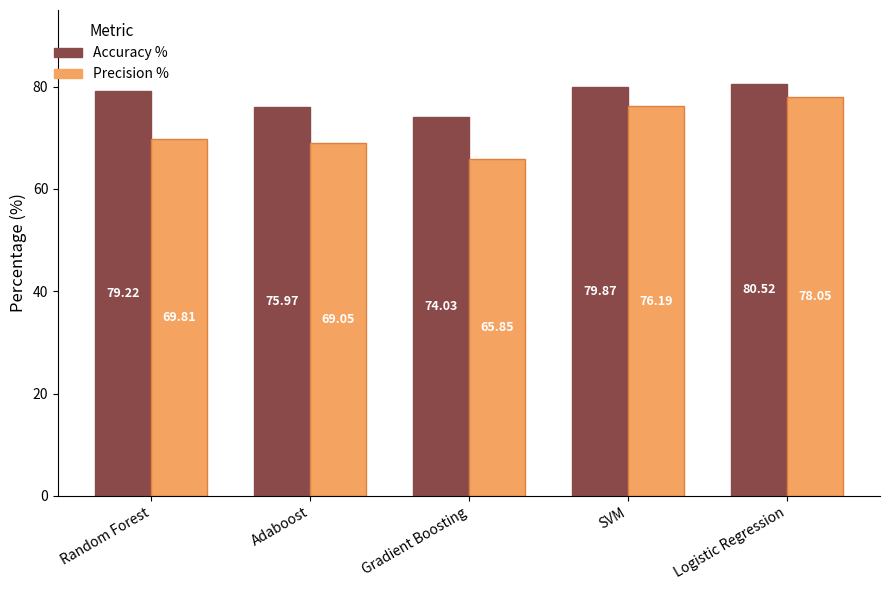

What is the average value of the Precision % series?

71.8